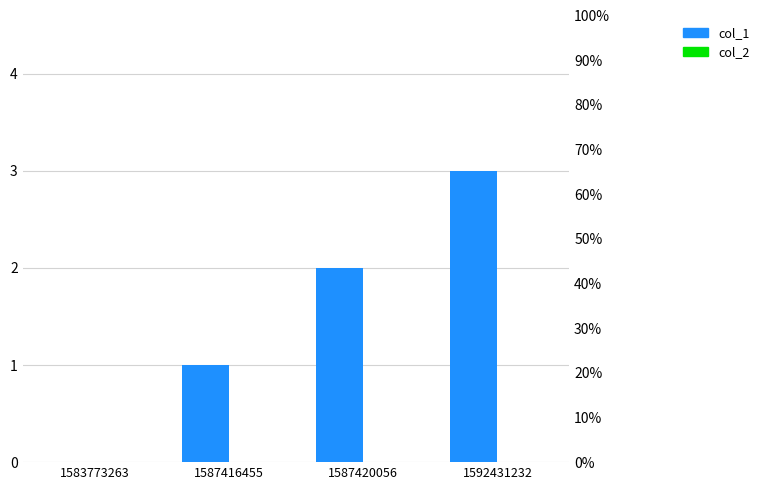

What are all the series names shown in the legend?

col_1, col_2